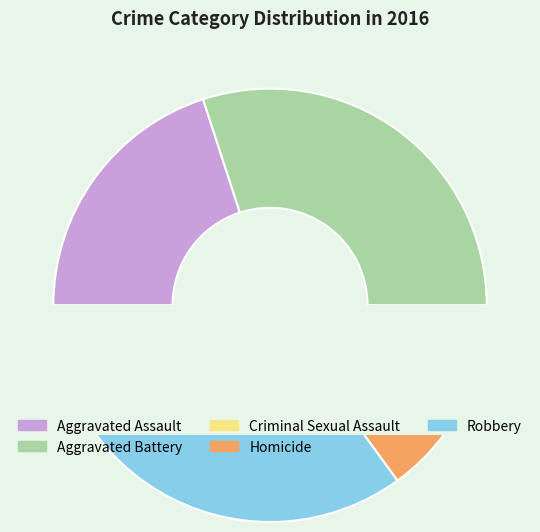

Is it true that Criminal Sexual Assault is 10% of the pie?

True